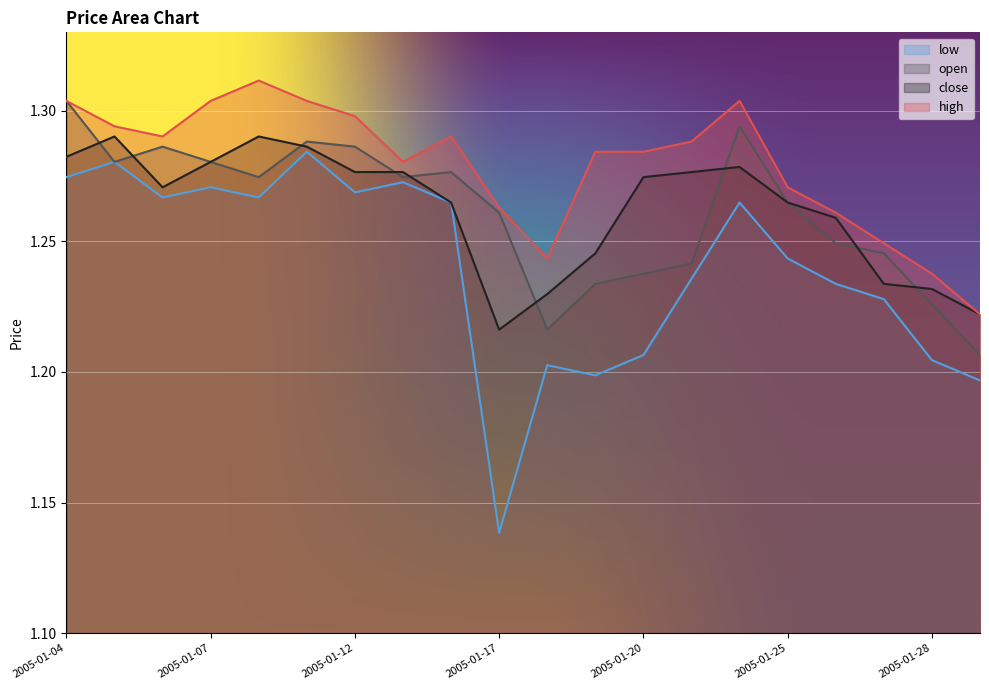

What is the greatest value displayed?

1.3